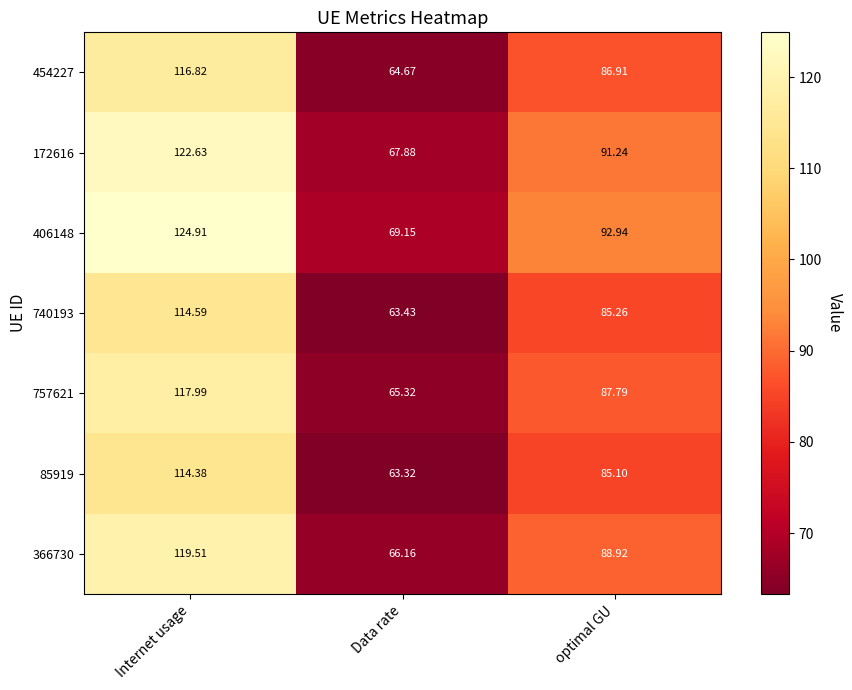

How many categories are shown in the chart?

3